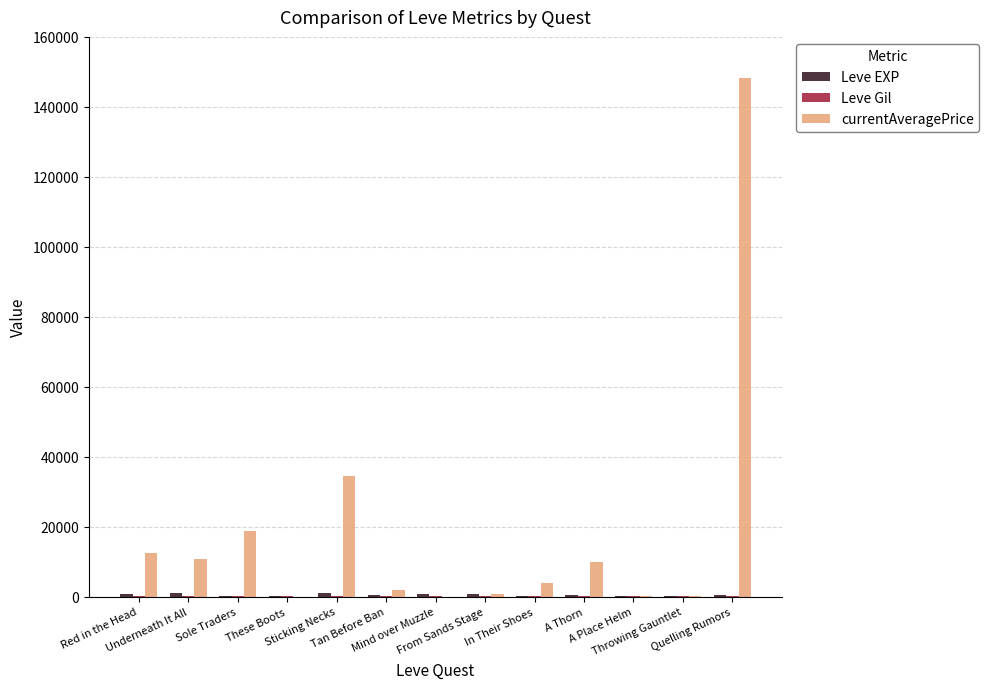

Which series has the largest total across all categories?

currentAveragePrice